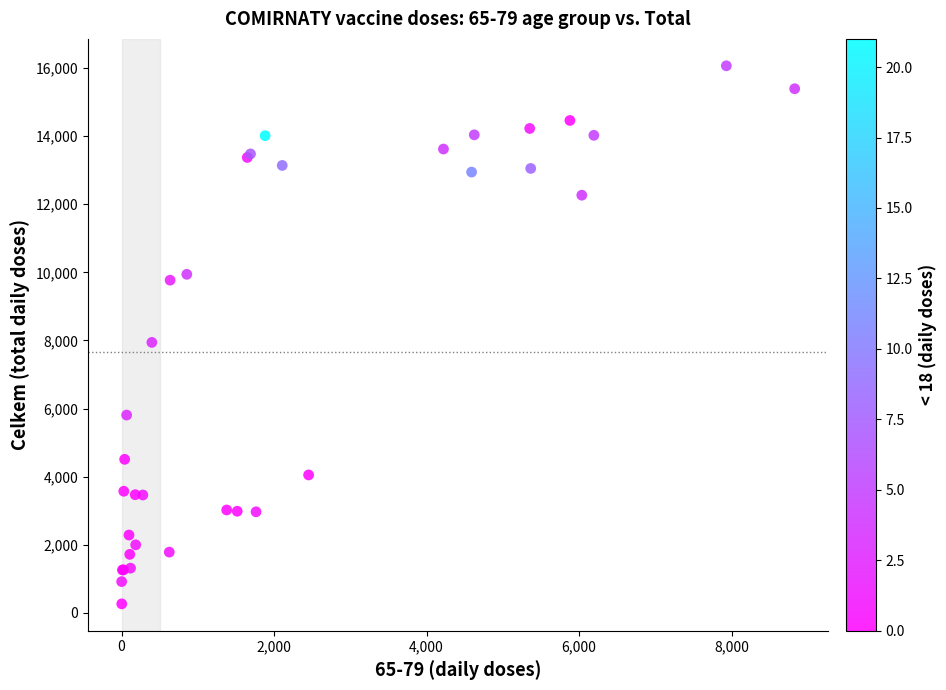

What Y value in the scatter plot is closest to 8164?

7942